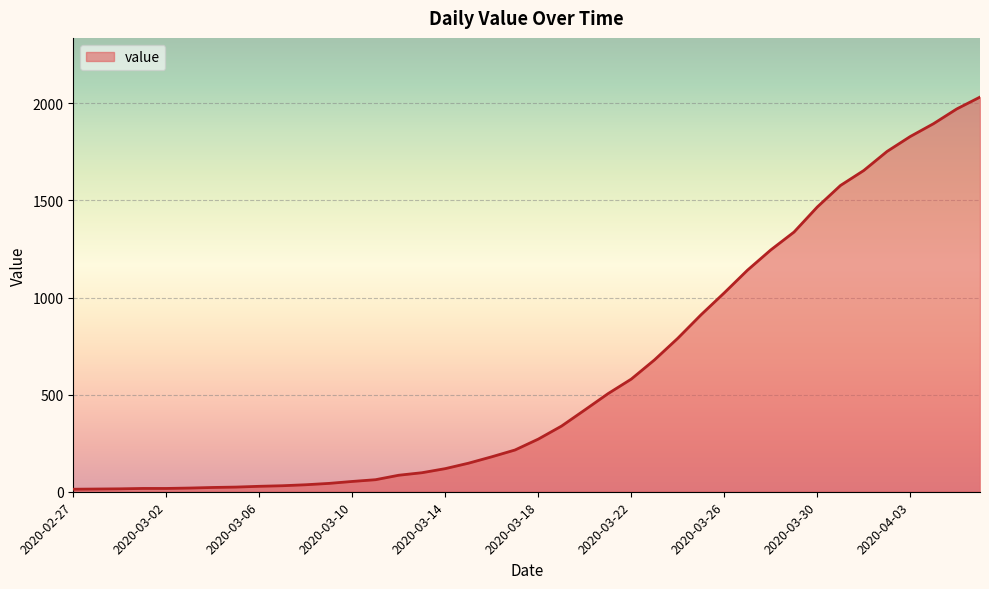

What is the difference between the maximum and minimum values?

2019